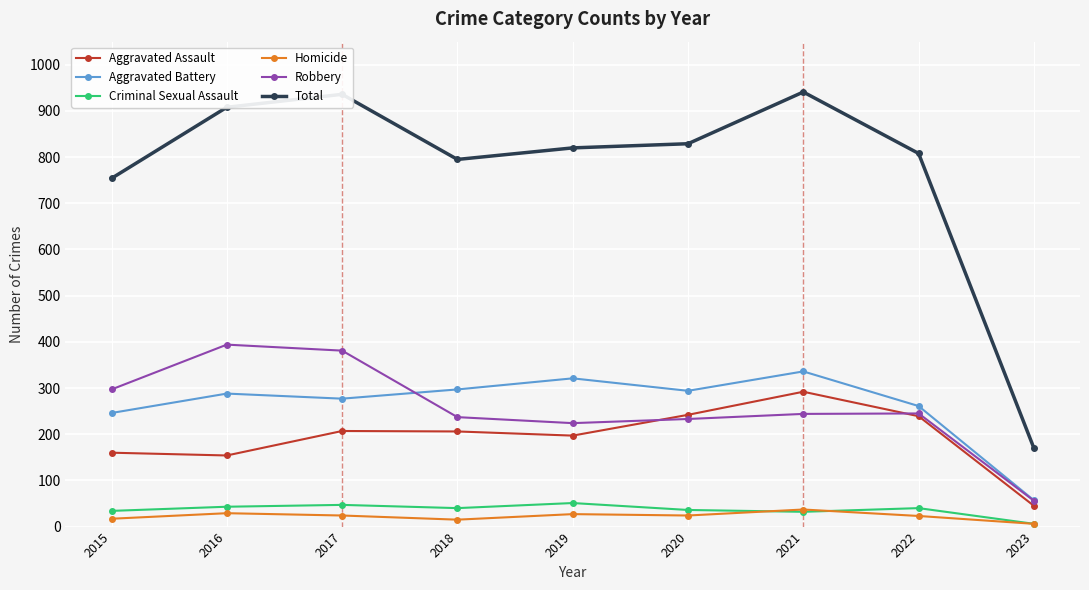

What are all the series names shown in the legend?

Aggravated Assault, Aggravated Battery, Criminal Sexual Assault, Homicide, Robbery, Total